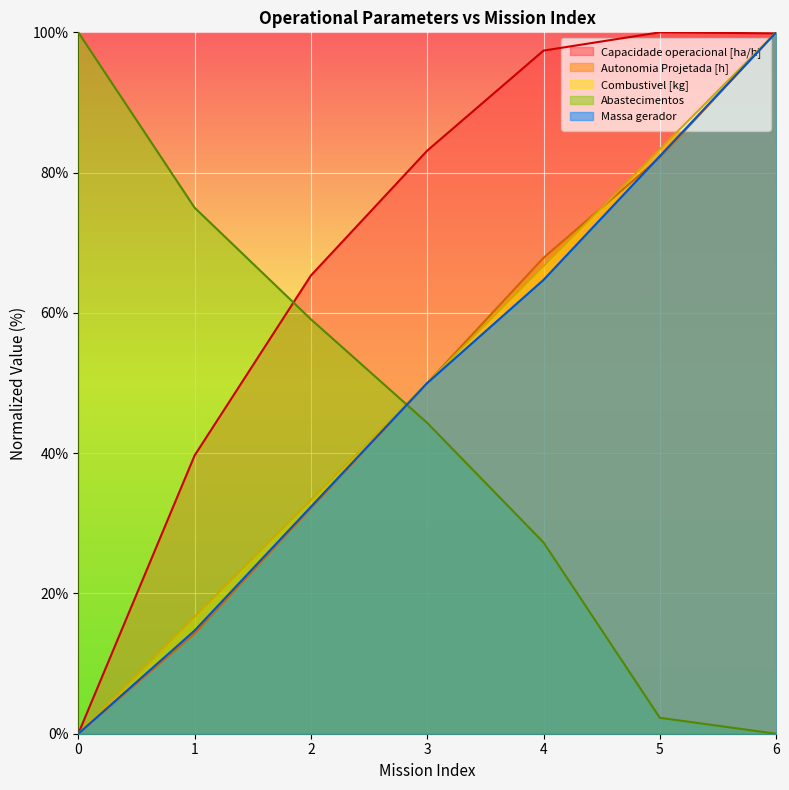

What is the difference between the highest and lowest values at 3?

38.8